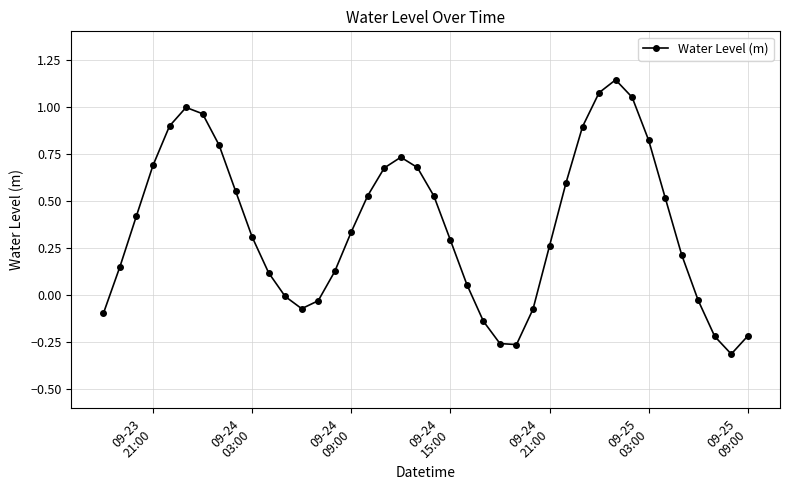

How many points are higher than both their immediate neighbors (excluding endpoints)?

3